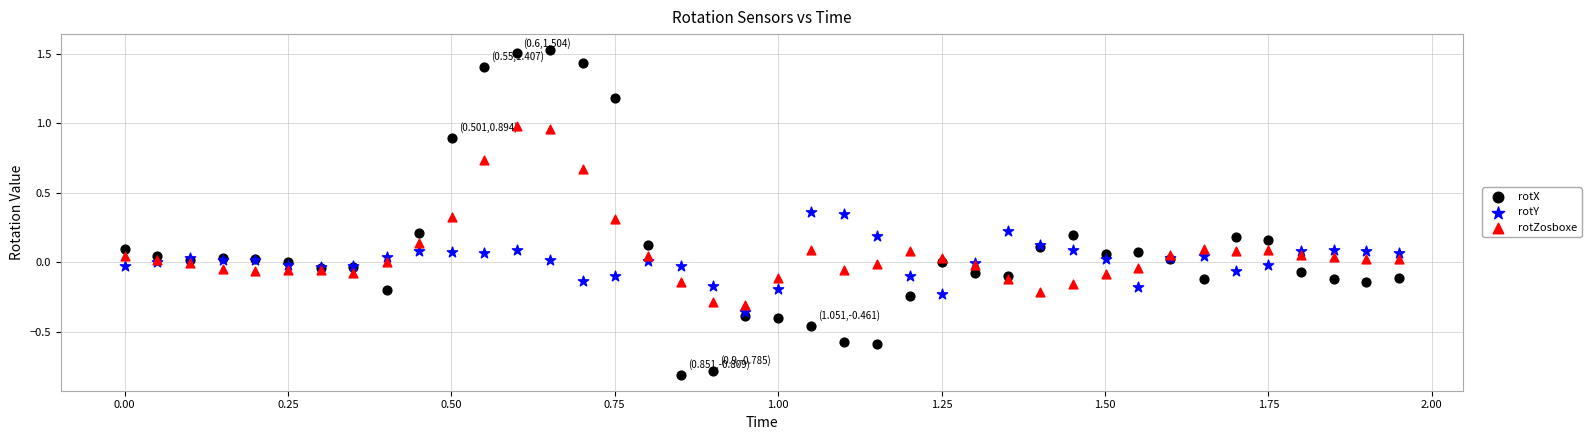

Which series reaches the minimum Y coordinate?

rotX